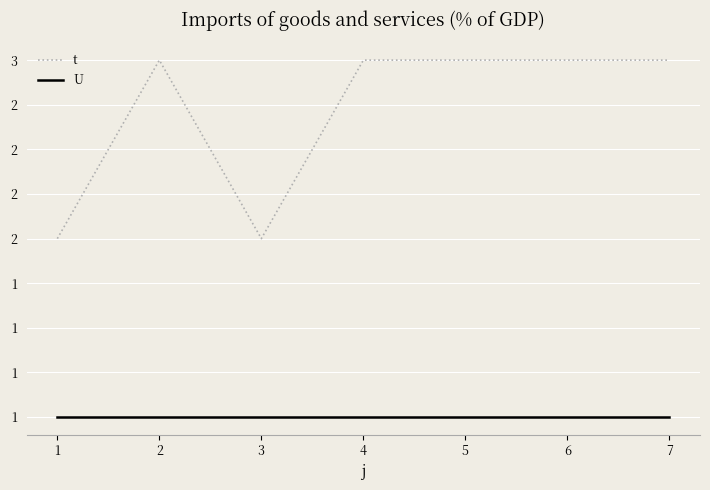

Does the chart display data point markers on the line(s)?

No